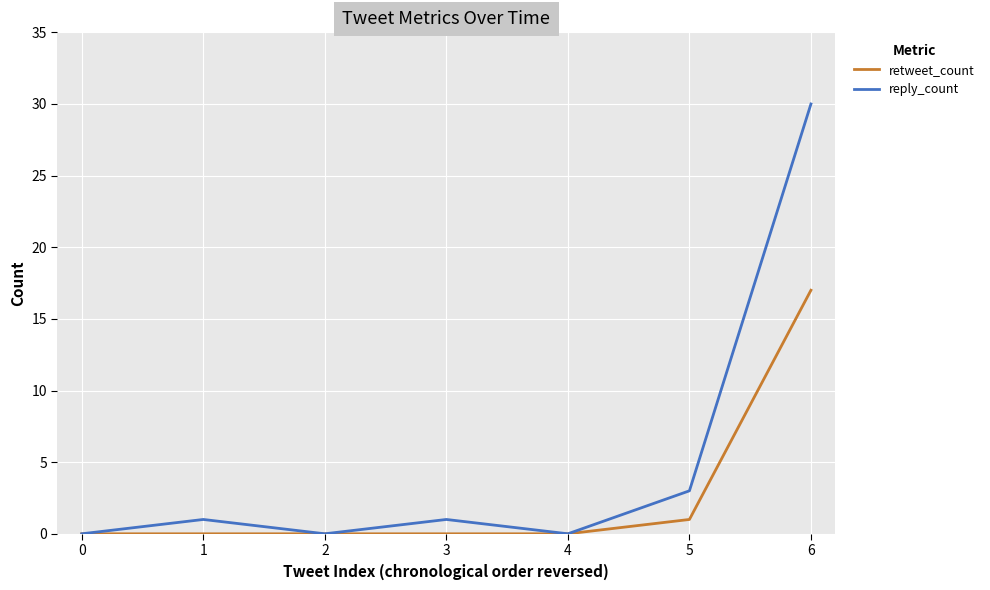

List the series in order of their overall mean, lowest first.

retweet_count, reply_count